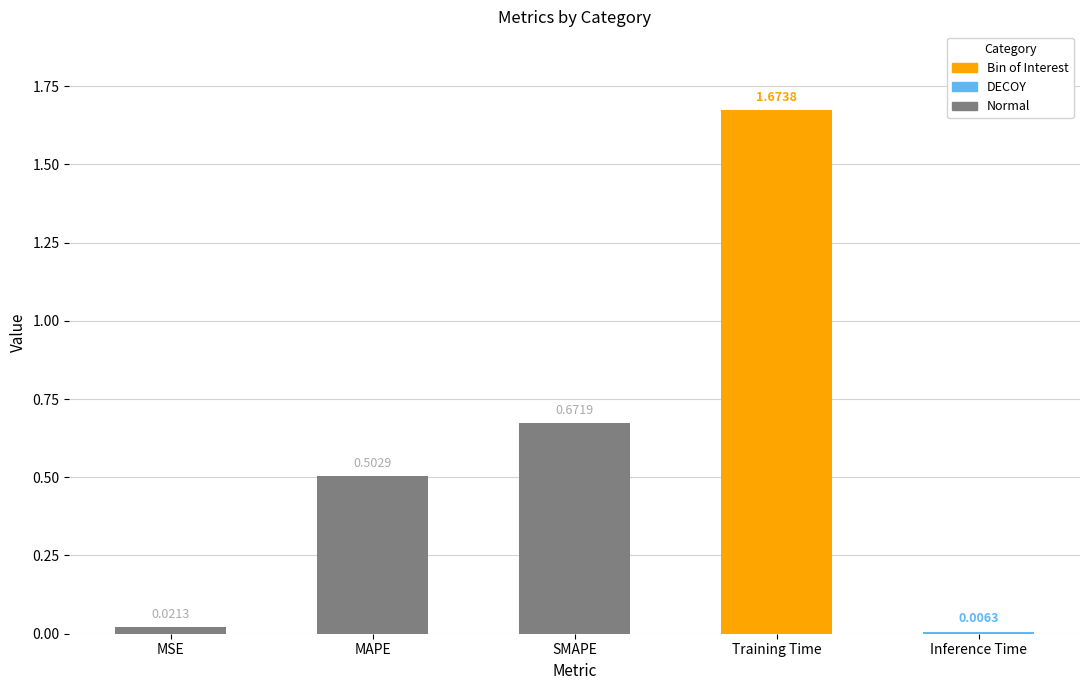

Which category has the highest value across all series?

Training Time